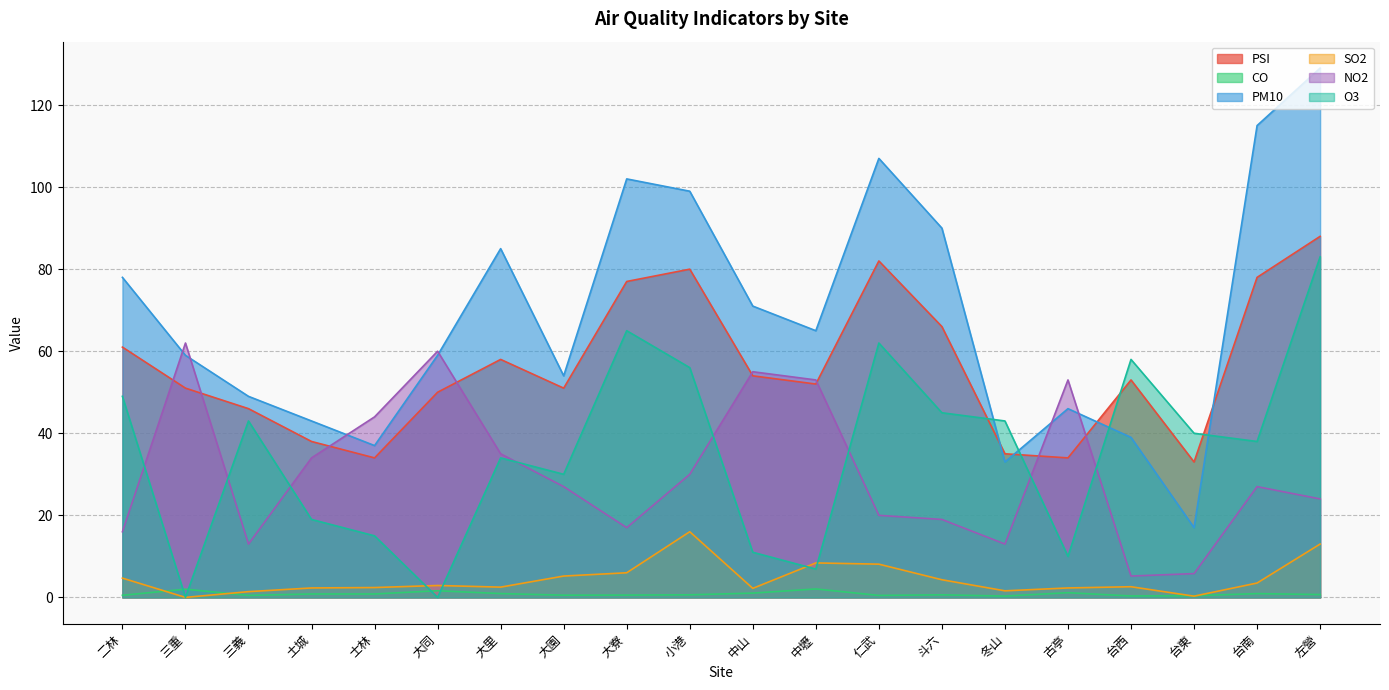

What is the difference between the maximum and minimum values in the CO series?

1.7